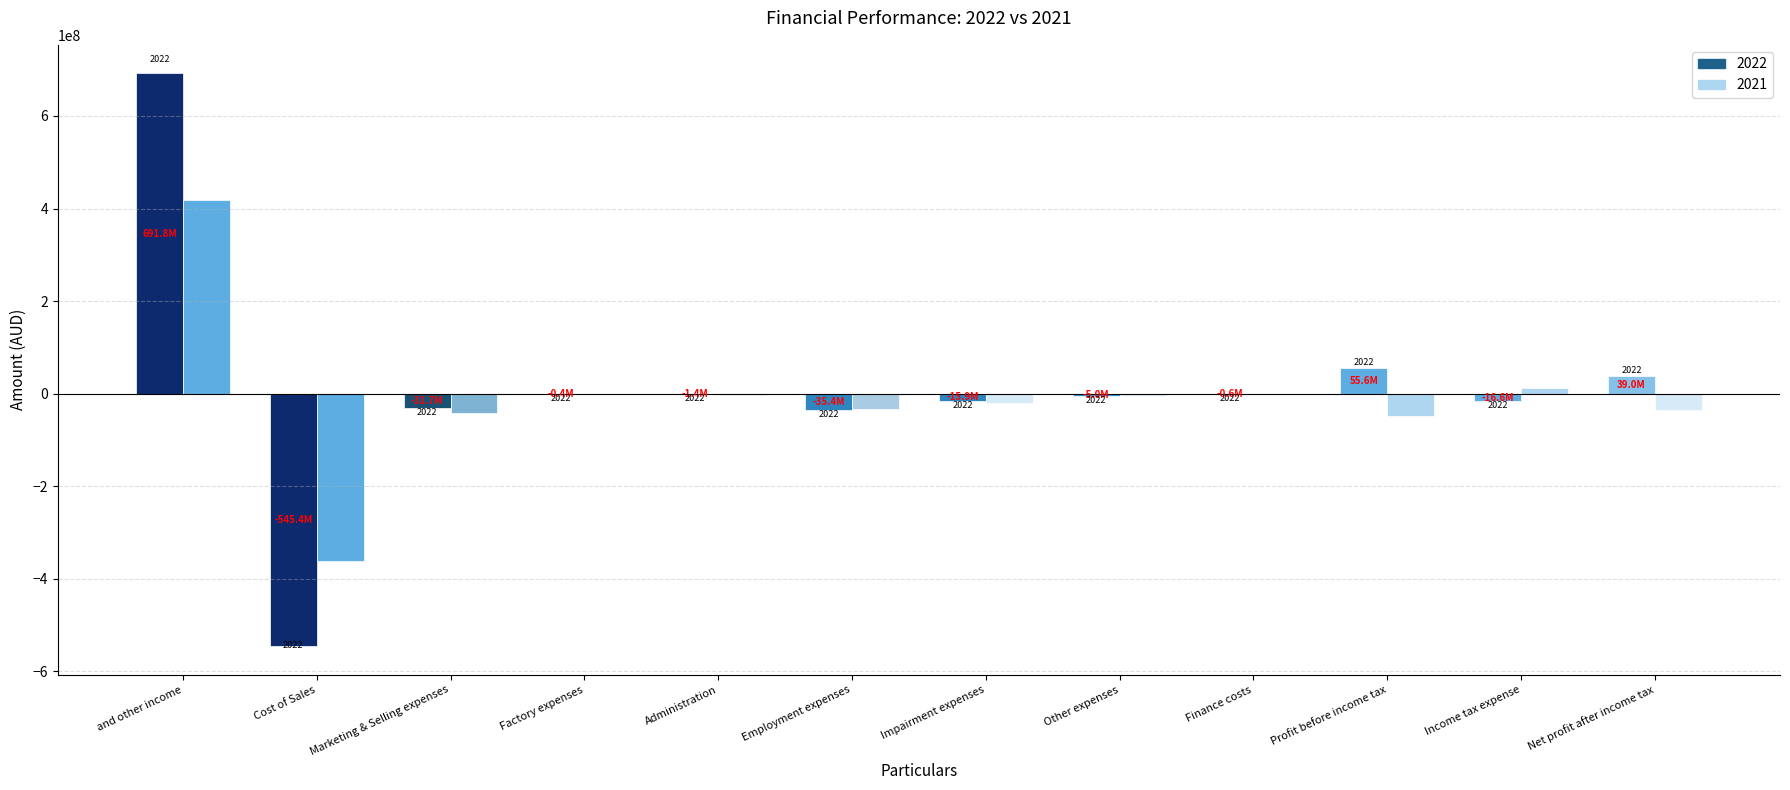

How many bars are there in each group?

2